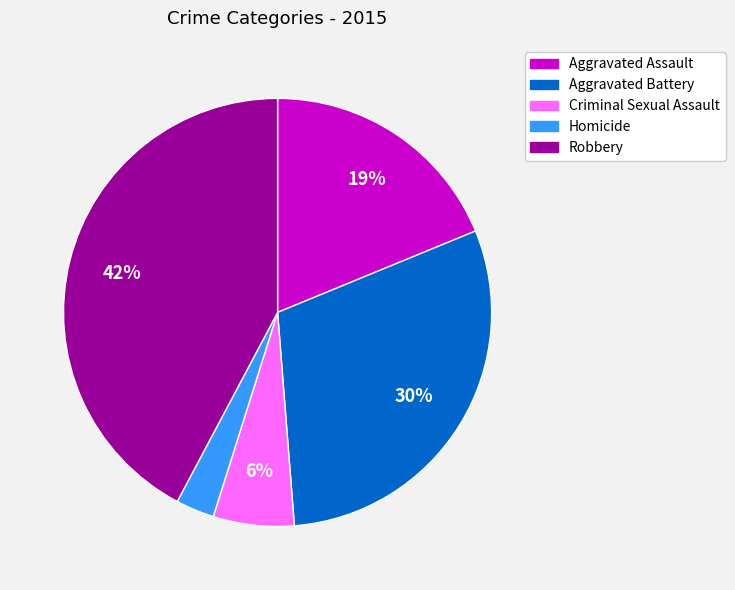

How many slices are in this pie chart?

5